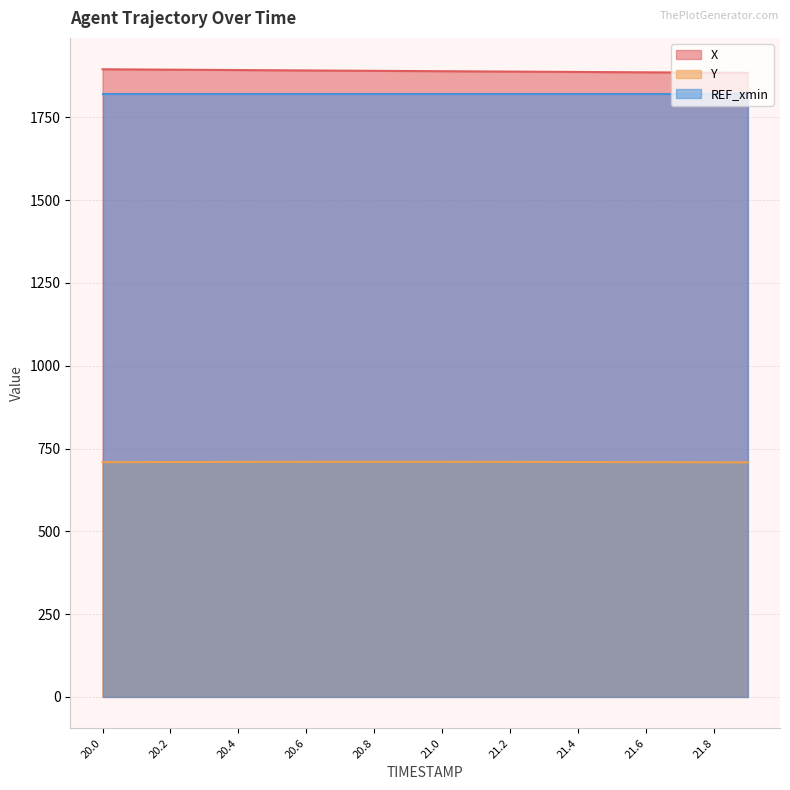

What is the highest value of the X series?

1895.3